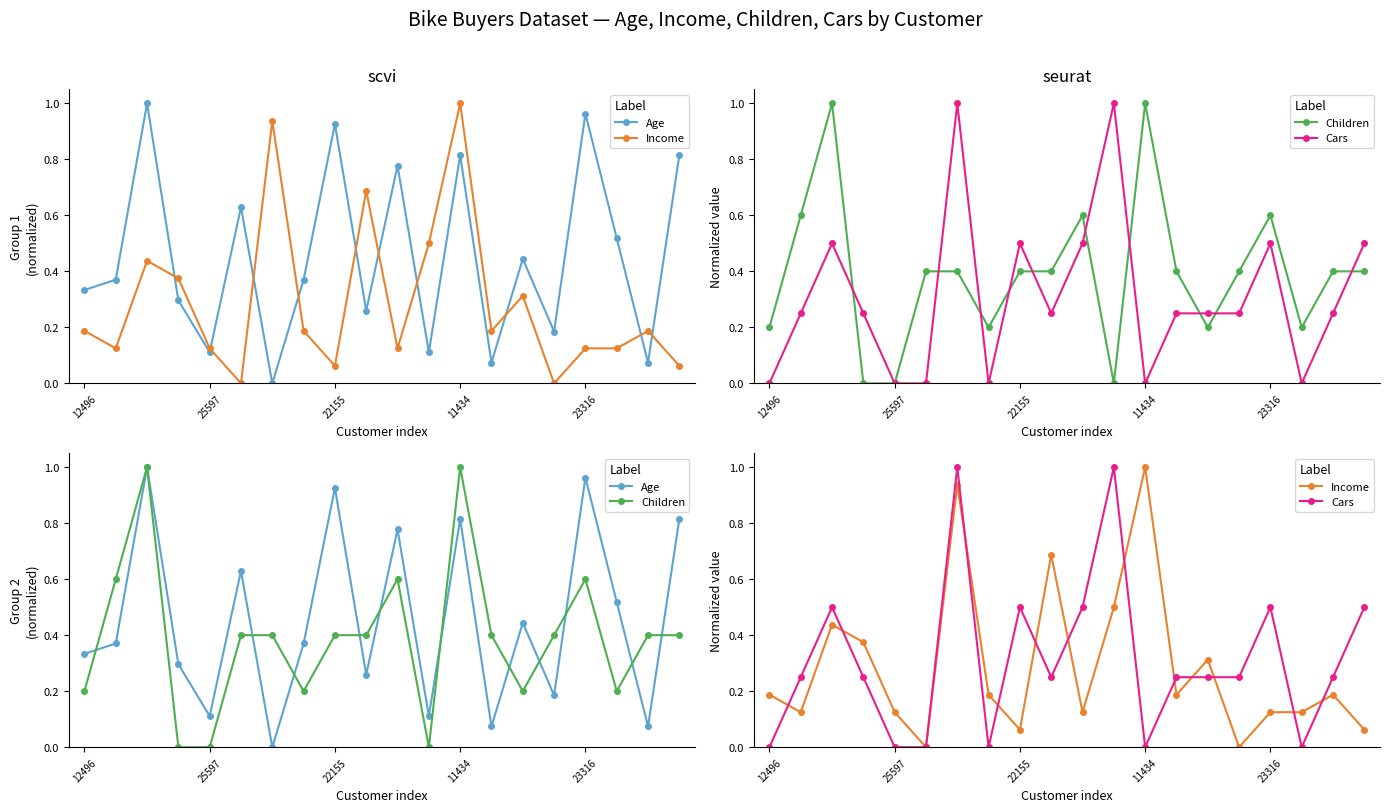

Does the chart display data point markers on the line(s)?

Yes